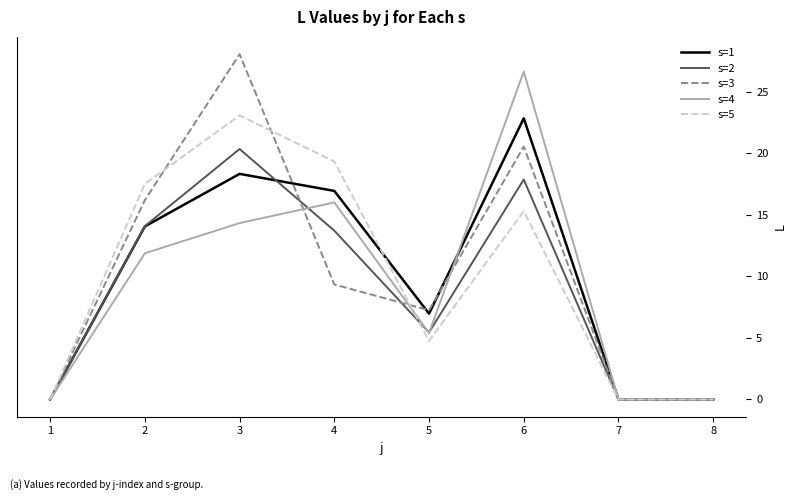

At which label does s=1 reach its peak?

6